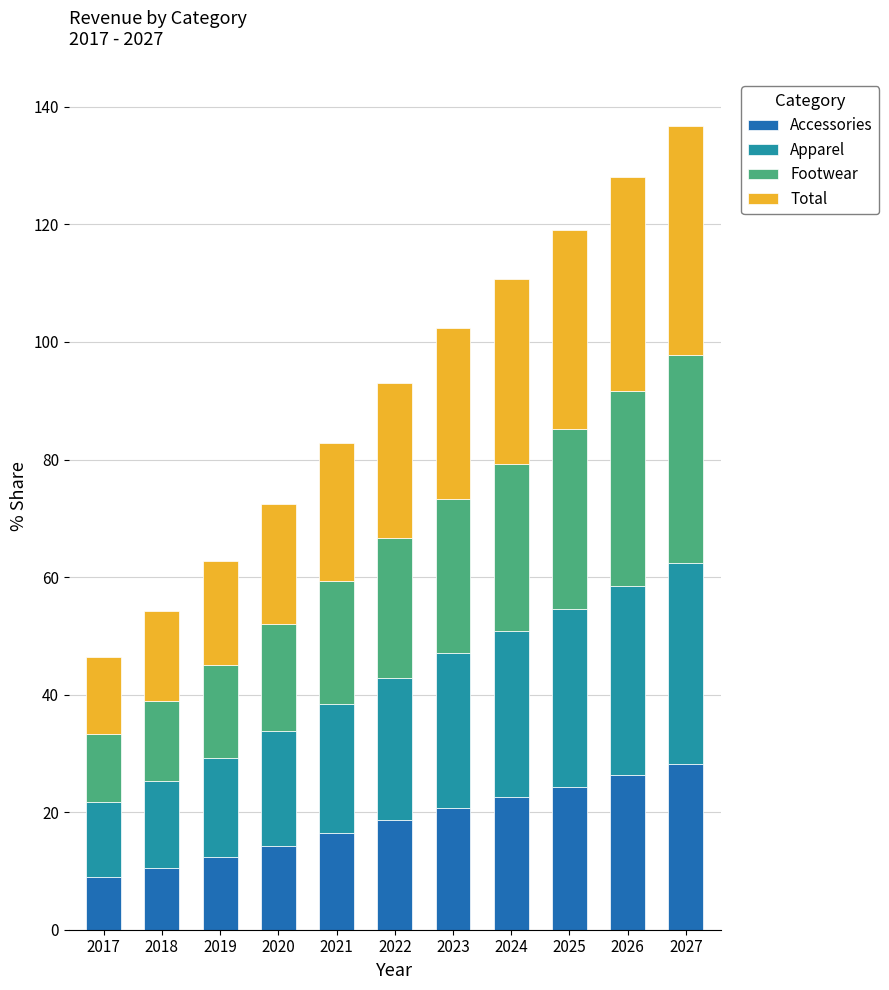

What is the total value across all series at 2025?

119.1